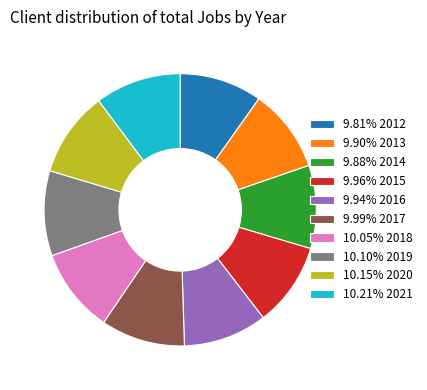

Combined, do 10.15% 2020 and 9.94% 2016 account for over 50%?

No